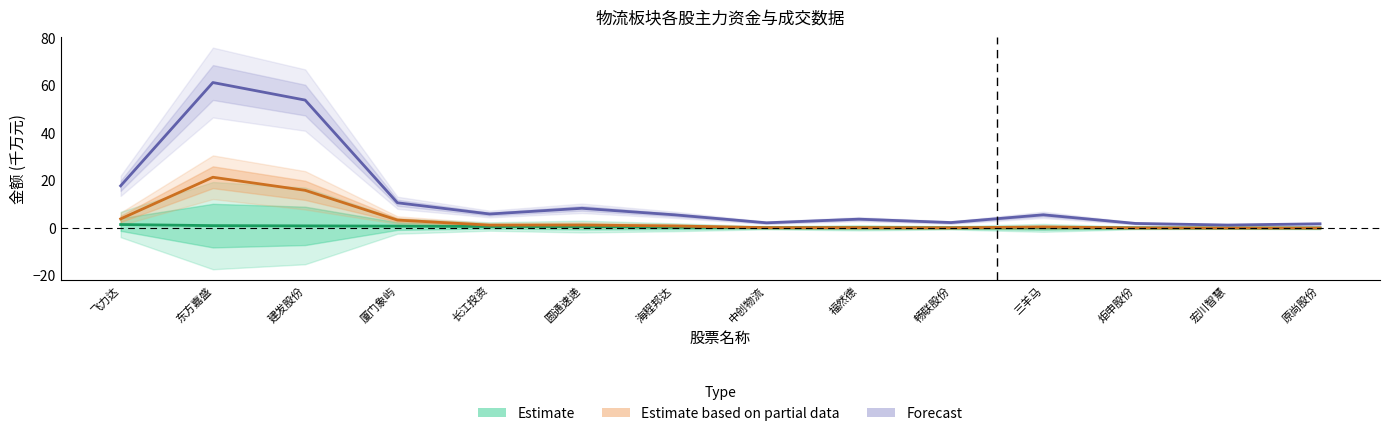

What is the value of the 主力买 point at the 5th from the left?

1.2